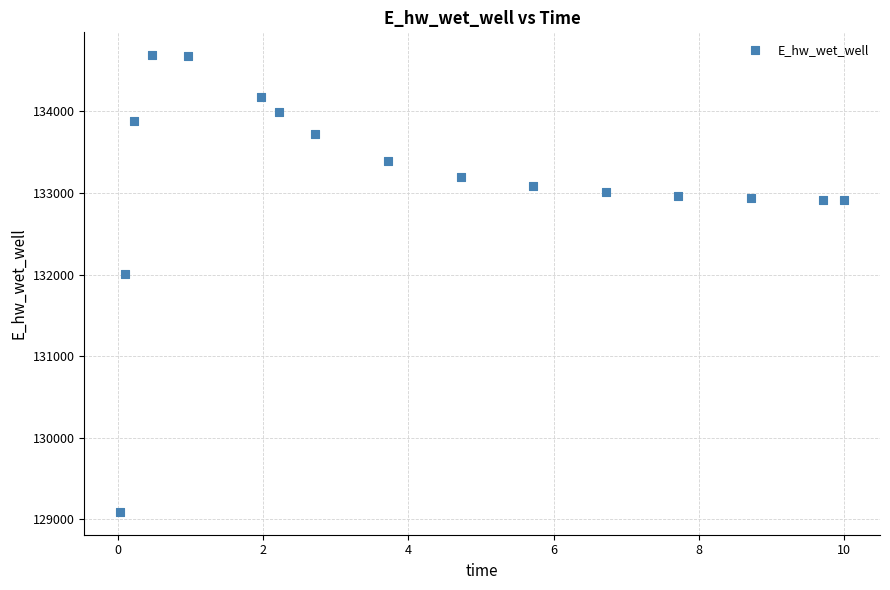

What is the range of Y values (max minus min)?

5596.3